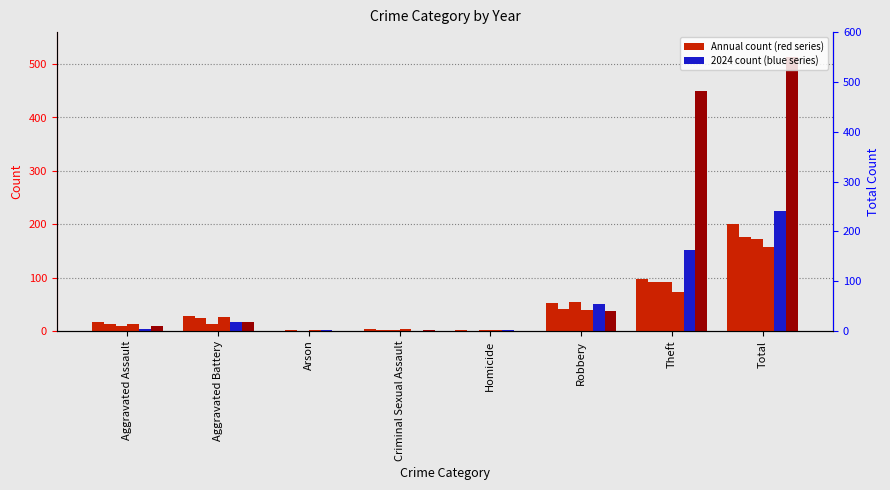

Reading left to right, transcribe all the data shown in this chart.

2023: Aggravated Assault=17	Aggravated Battery=28	Arson=0	Criminal Sexual Assault=3	Homicide=2	Robbery=52	Theft=98	Total=201
2024: Aggravated Assault=14	Aggravated Battery=24	Arson=1	Criminal Sexual Assault=2	Homicide=0	Robbery=42	Theft=92	Total=176
2021: Aggravated Assault=9	Aggravated Battery=14	Arson=0	Criminal Sexual Assault=1	Homicide=2	Robbery=55	Theft=91	Total=172
2025: Aggravated Assault=14	Aggravated Battery=27	Arson=1	Criminal Sexual Assault=4	Homicide=1	Robbery=39	Theft=73	Total=158
2020: Aggravated Assault=4	Aggravated Battery=16	Arson=1	Criminal Sexual Assault=0	Homicide=1	Robbery=51	Theft=151	Total=224
2017: Aggravated Assault=9	Aggravated Battery=16	Arson=0	Criminal Sexual Assault=1	Homicide=0	Robbery=38	Theft=449	Total=513